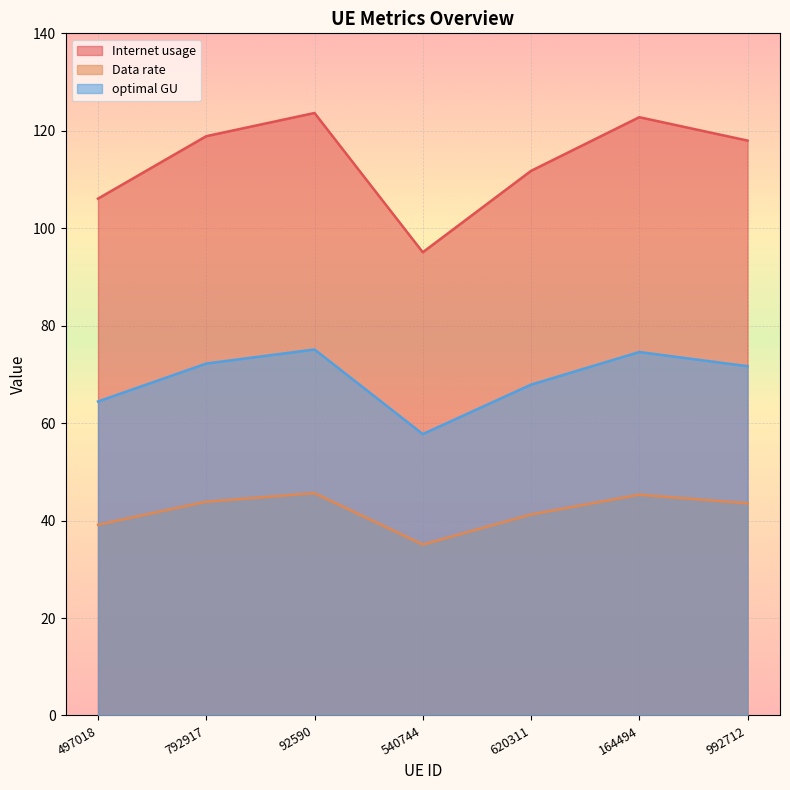

Where is the first local maximum for Data rate?

92590